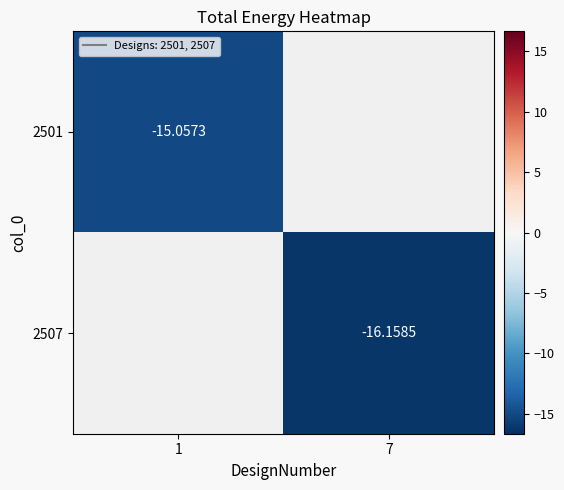

At which category does the chart reach its minimum across all series?

7